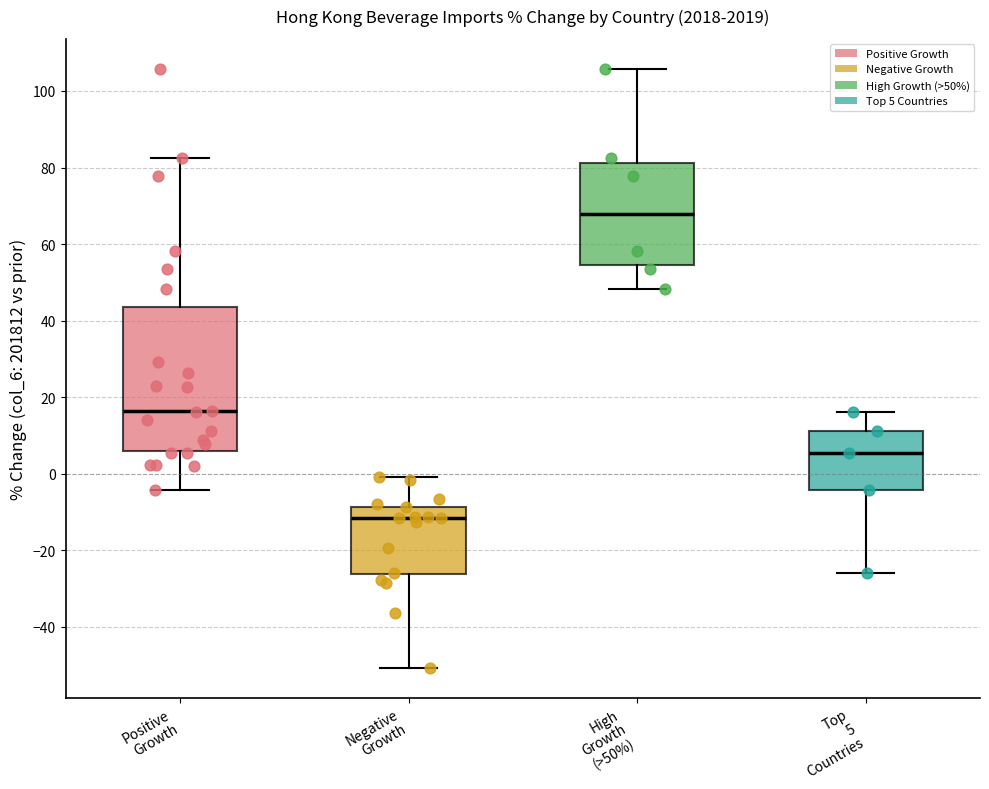

Where does the upper whisker of the box for Top 5 Countries end on the y-axis? The values are not printed on the chart, so give them approximately, as read against the axis.

16